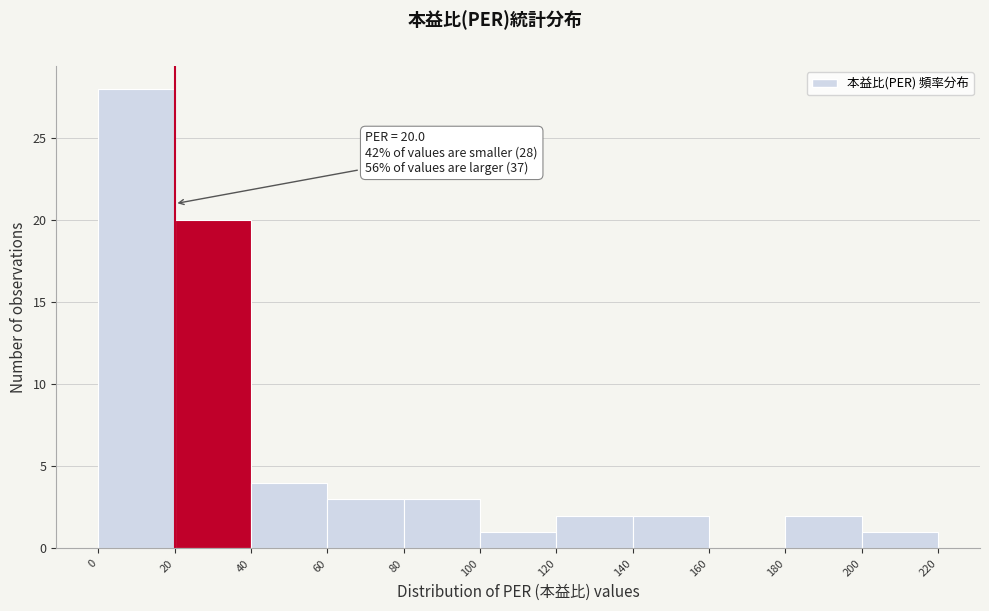

Which range on the x-axis has the tallest bar?

0 to 20